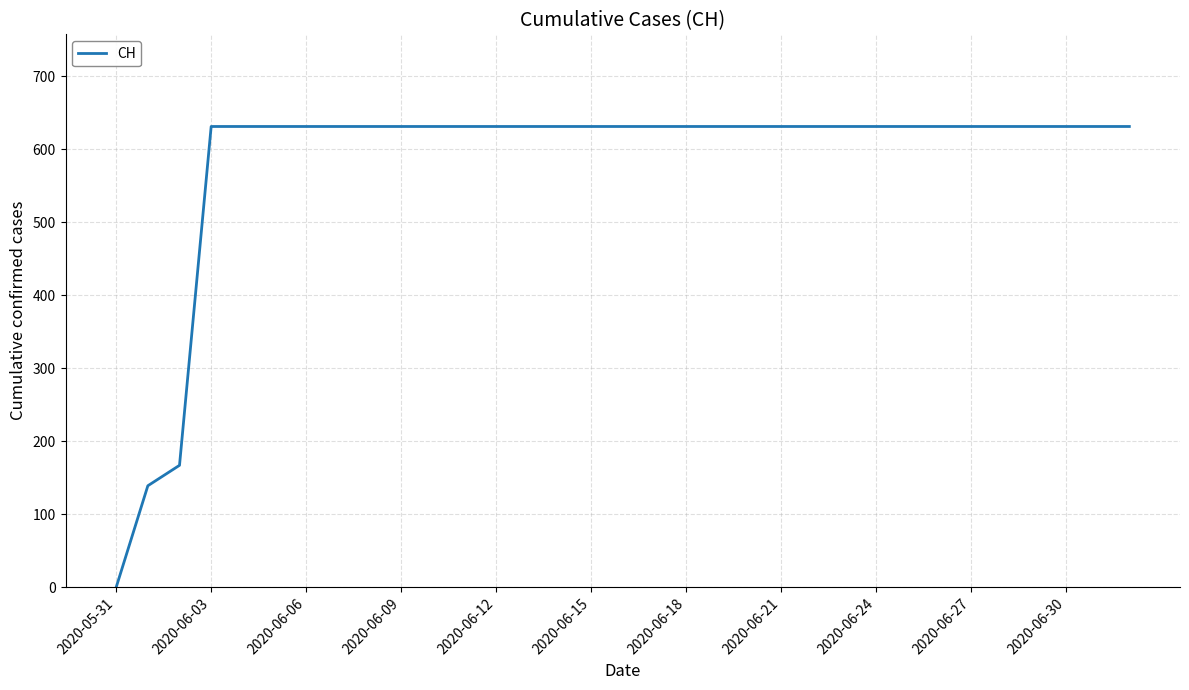

Which label corresponds to the smallest value in the chart?

2020-05-31